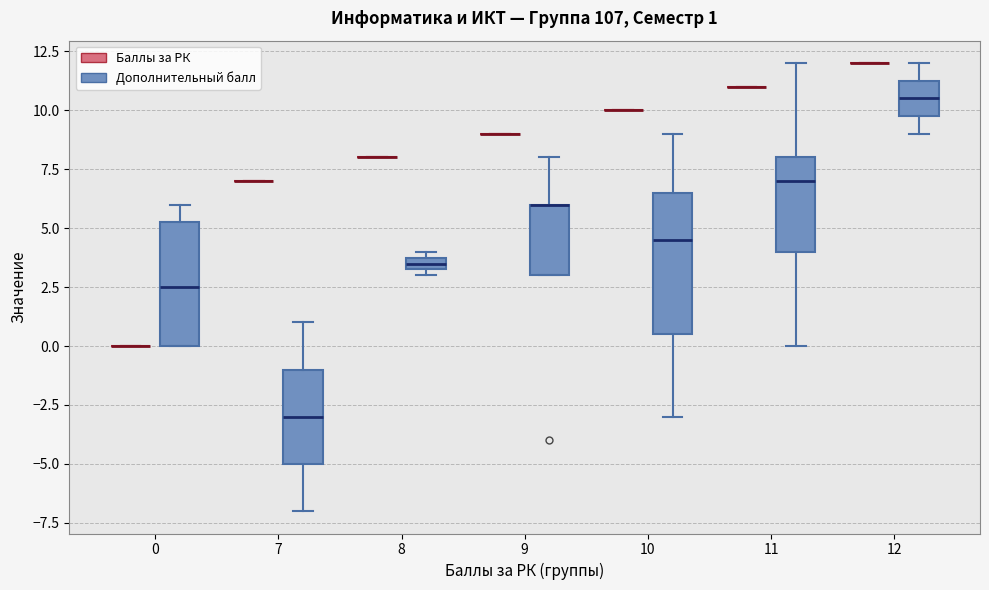

Comparing the boxes themselves (not the whiskers), which one is the tallest?

10 (Дополнительный балл)